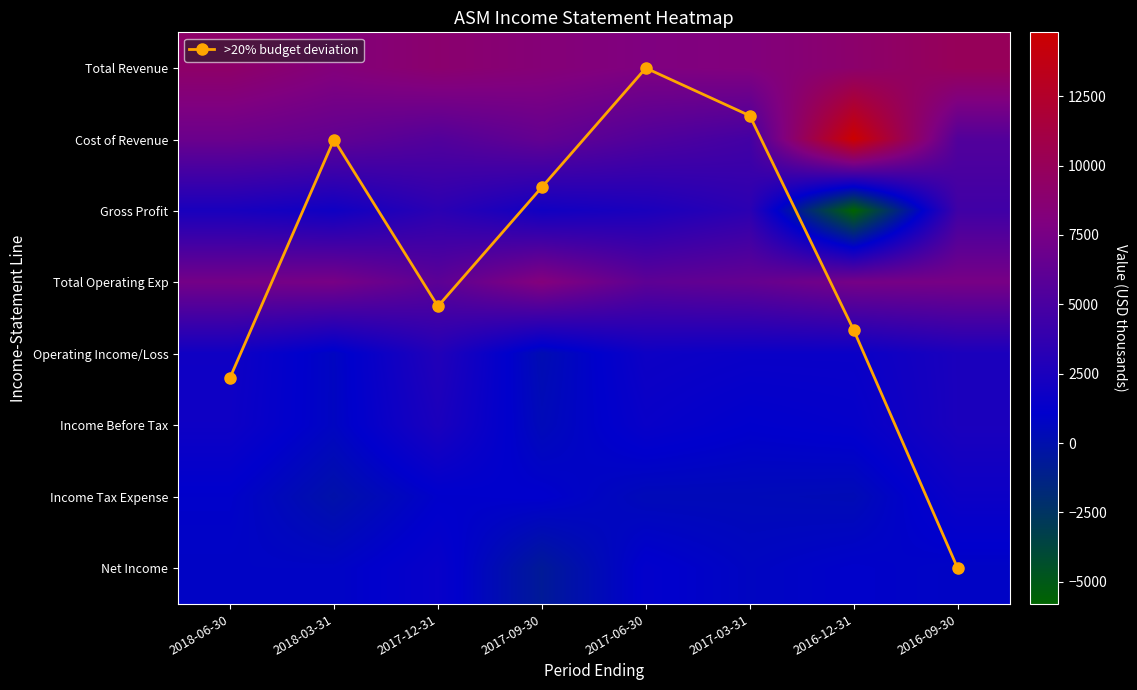

What is the greatest value displayed?

14800.0